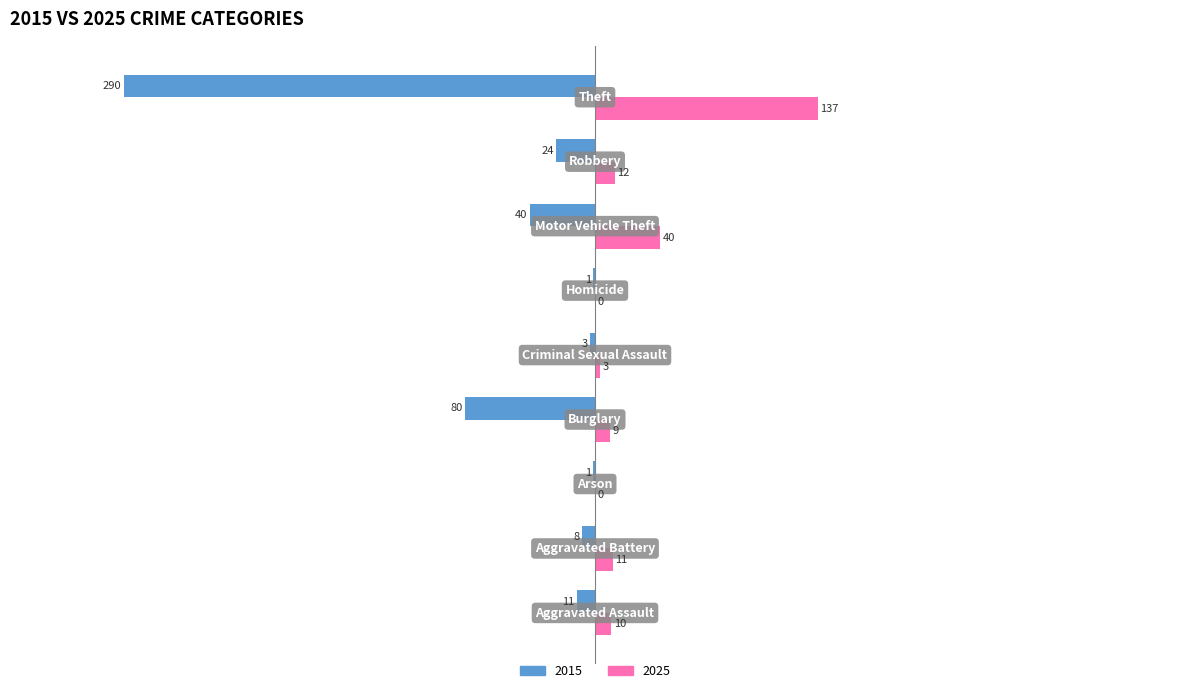

Which series has the largest total across all categories?

2025